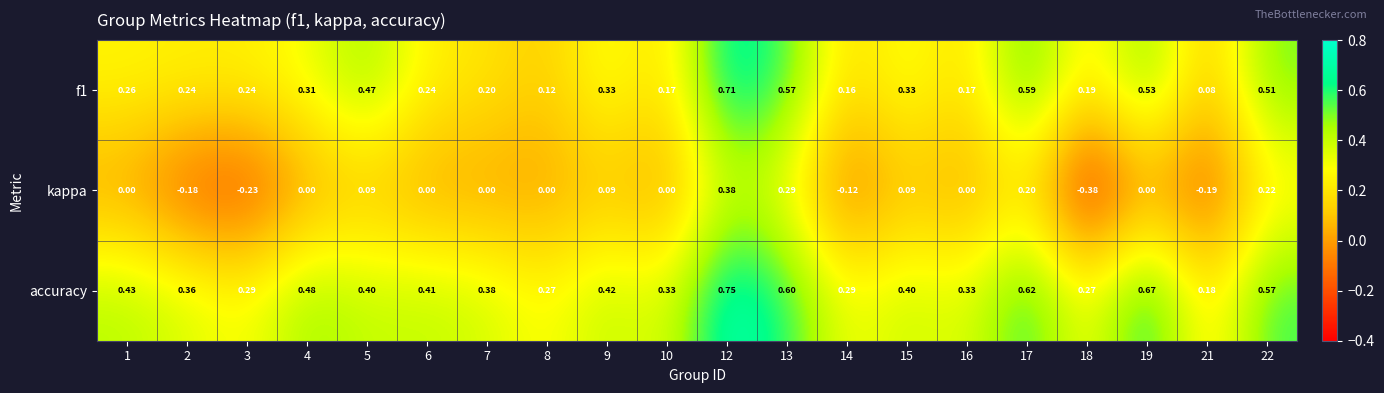

Which series changed the most between 10 and 21?

kappa